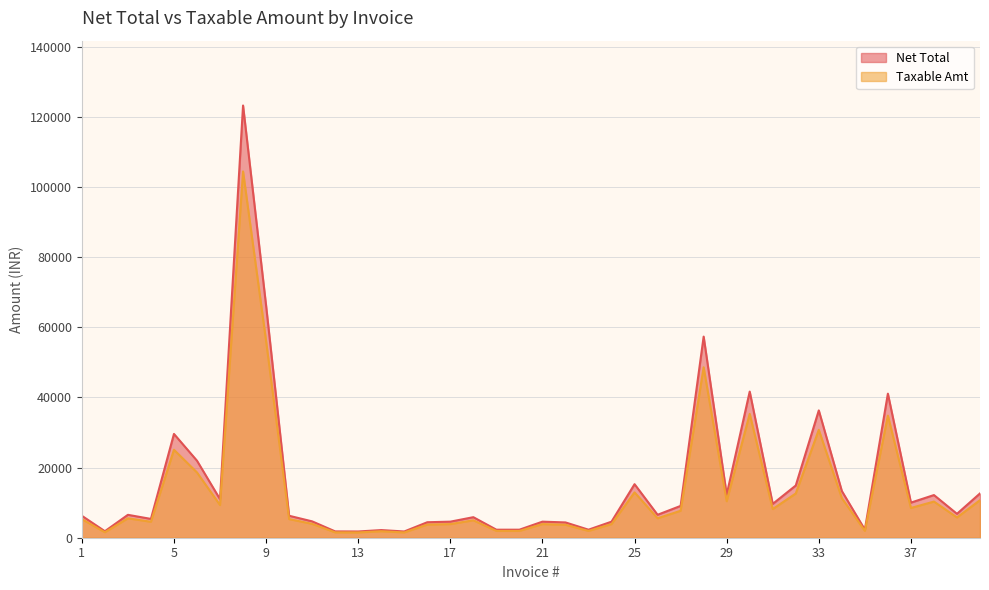

Which series has the largest total across all categories?

Net Total